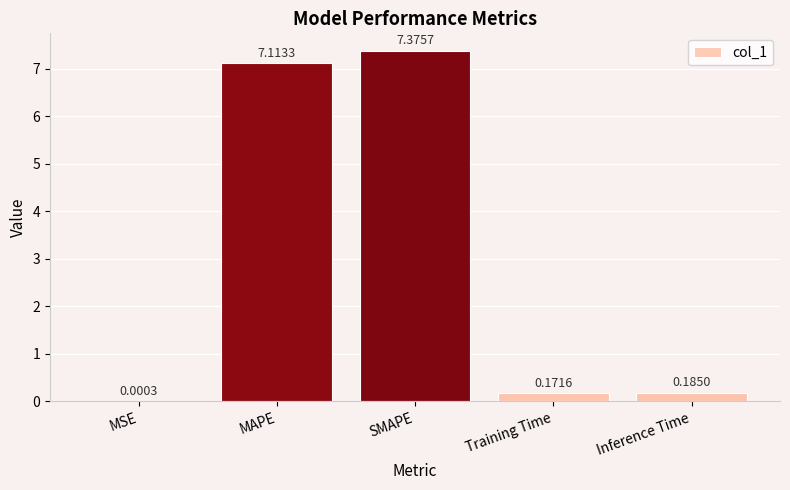

What is the sum of all values?

14.8